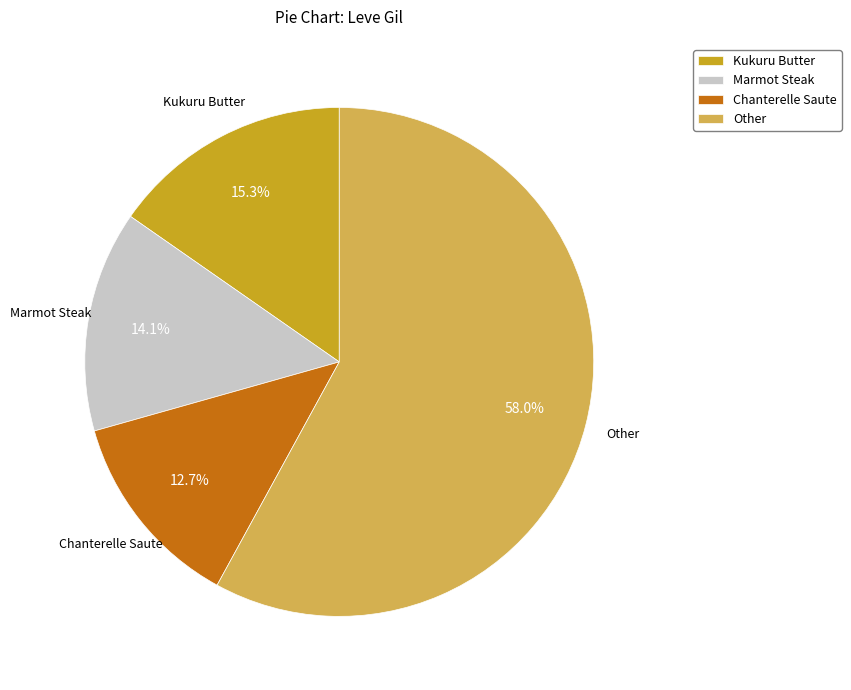

Rank the categories by value from highest to lowest.

Other, Kukuru Butter, Marmot Steak, Chanterelle Saute